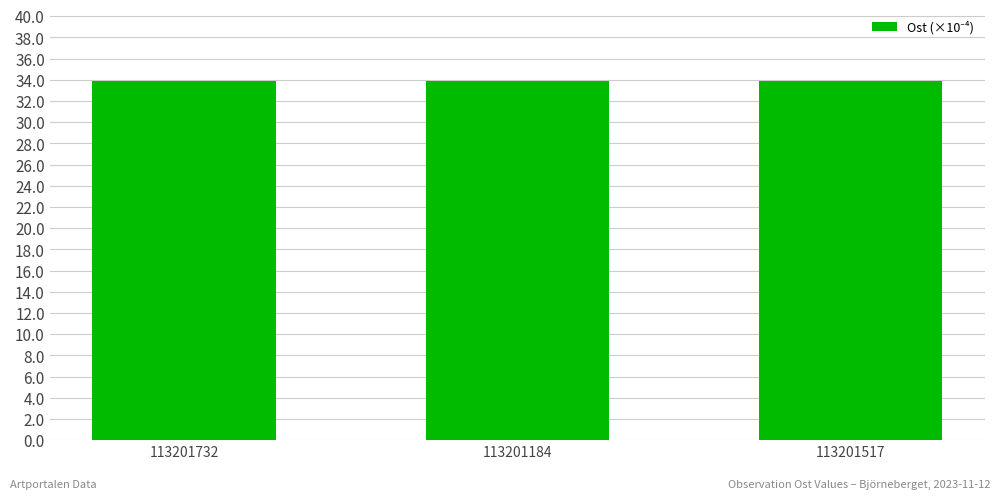

What is the greatest value displayed?

33.9